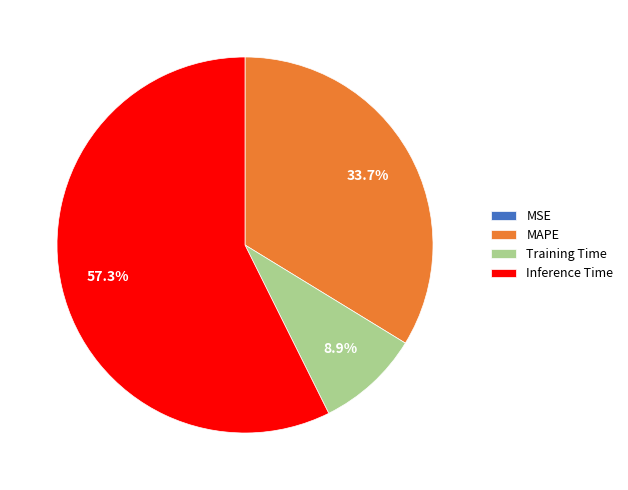

How much of the chart is everything except MAPE?

66.3%